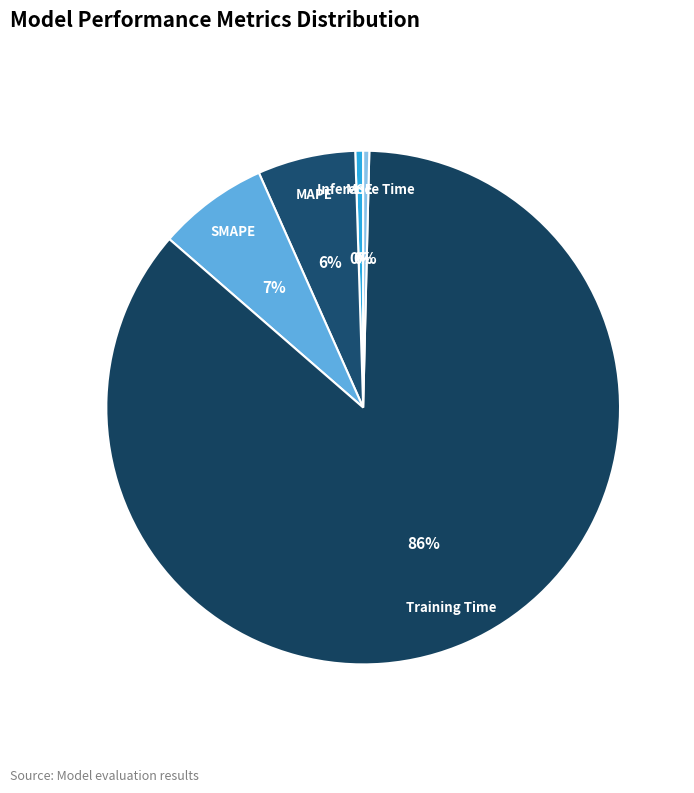

To the nearest percent, what percentage of the pie is MAPE?

6%